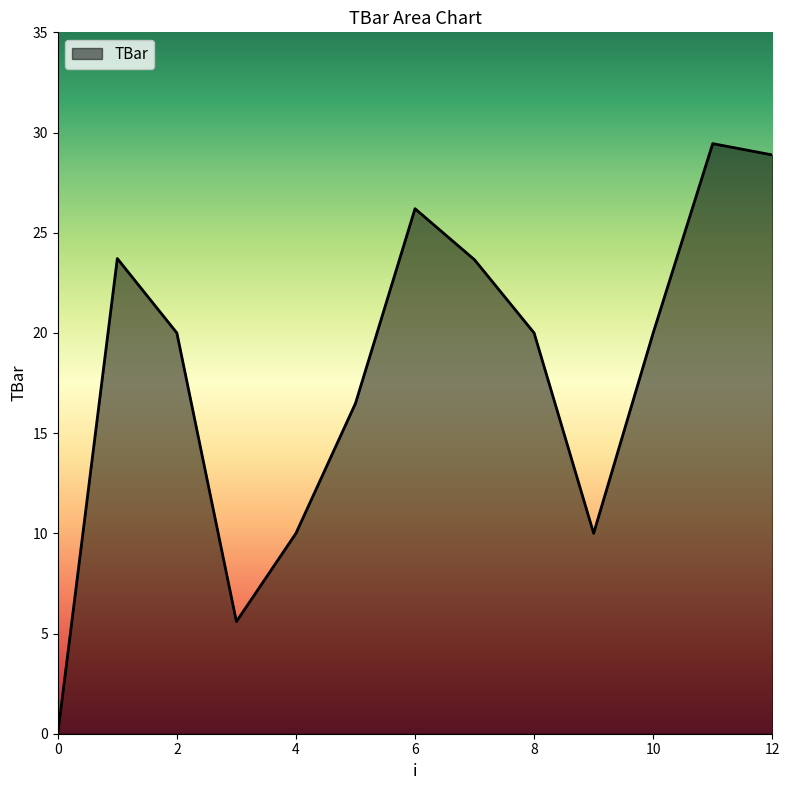

What is the greatest value displayed?

29.4